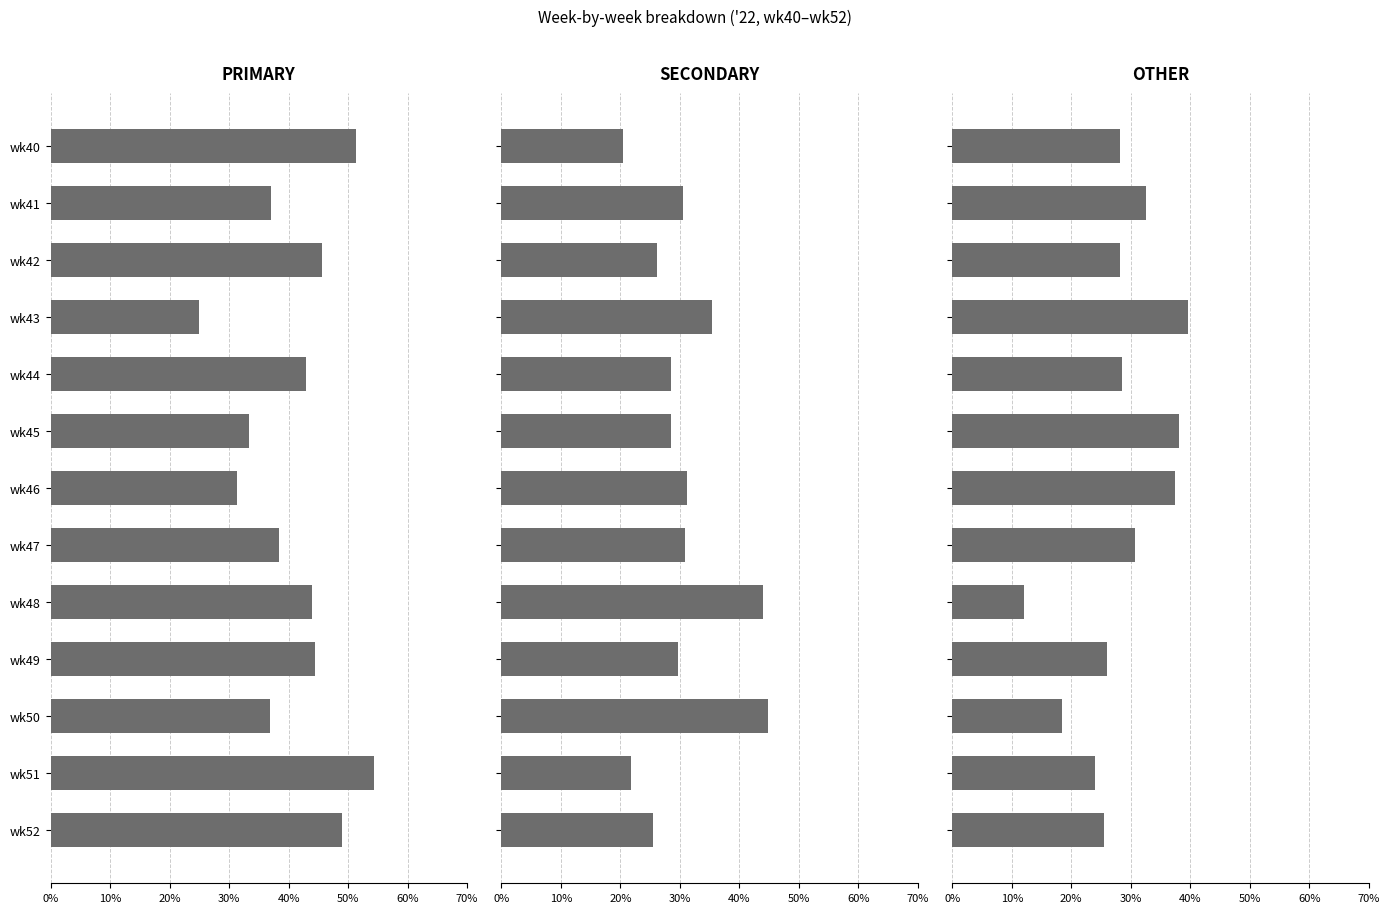

What position from the left is 10%?

2